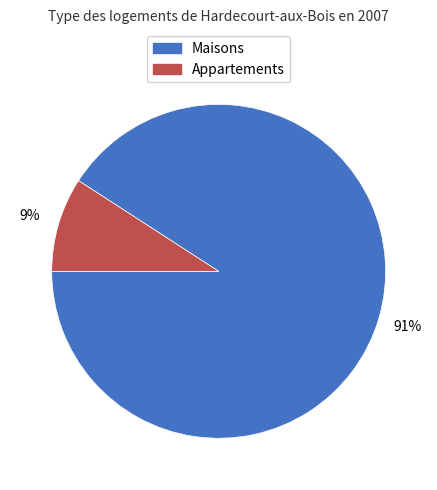

To the nearest percent, what is the average slice percentage?

50%